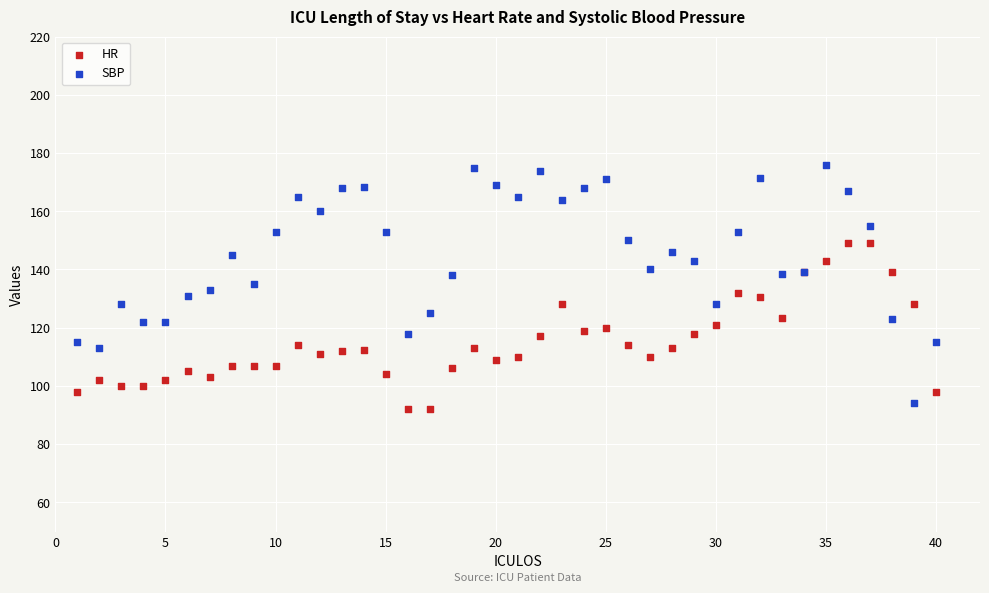

Which series contains the highest Y value?

SBP